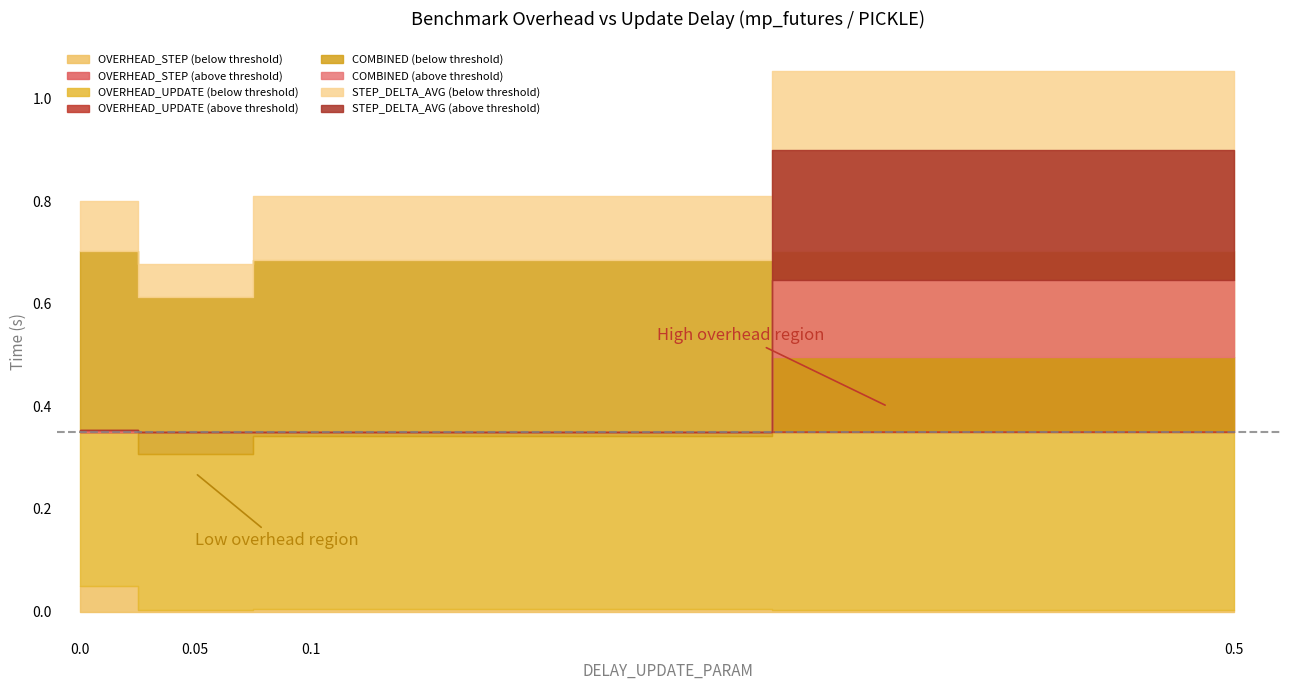

What is the value of the OVERHEAD_UPDATE point at the 2nd from the left?

0.3